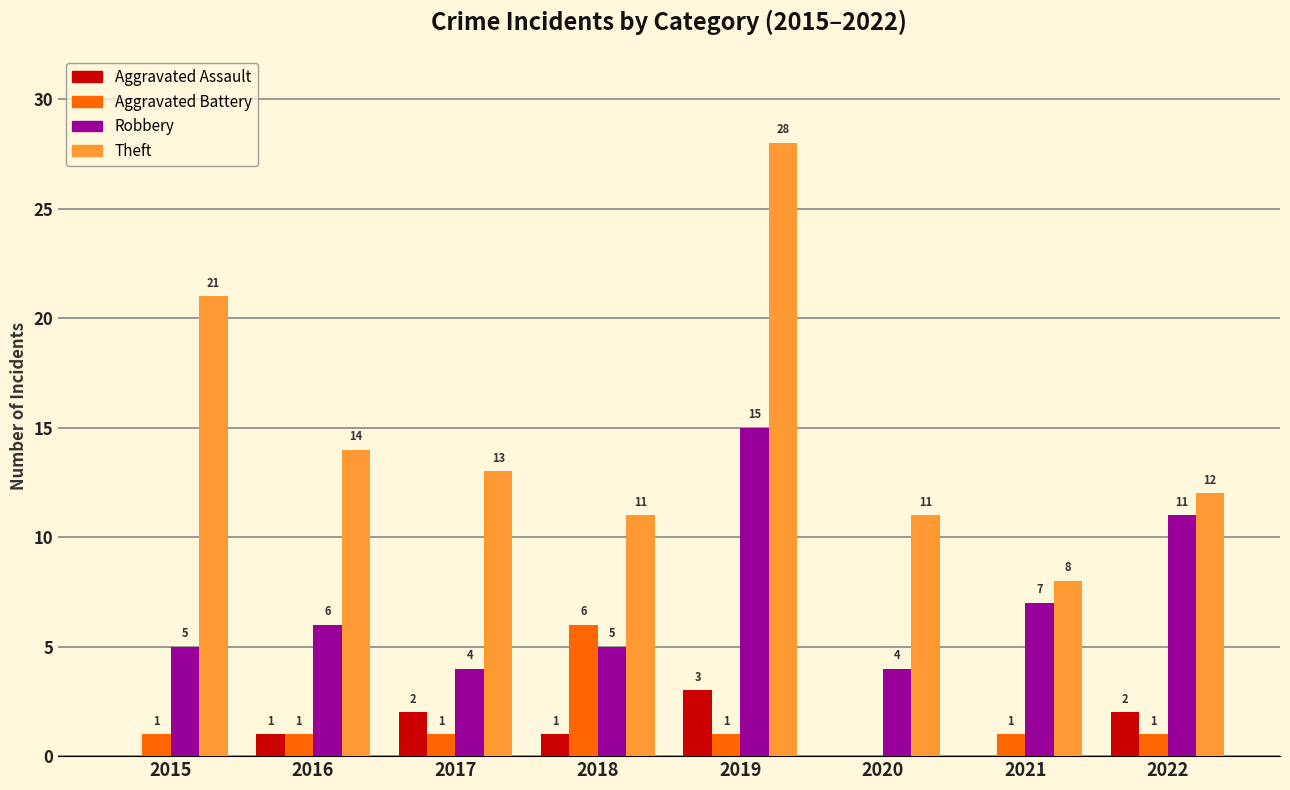

What are all the series names shown in the legend?

Aggravated Assault, Aggravated Battery, Robbery, Theft